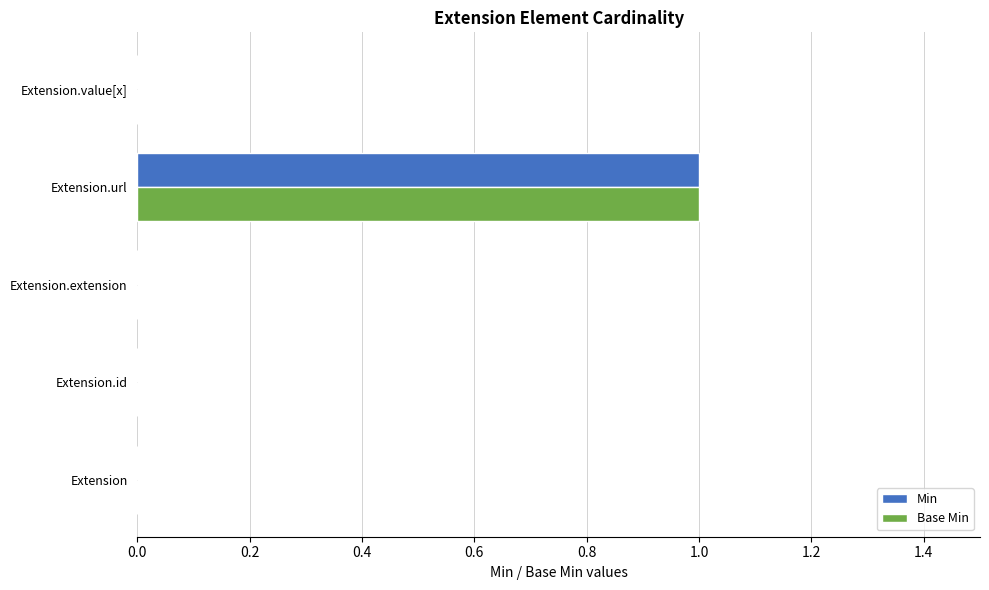

The value of Base Min at Extension is 0. True or false?

True